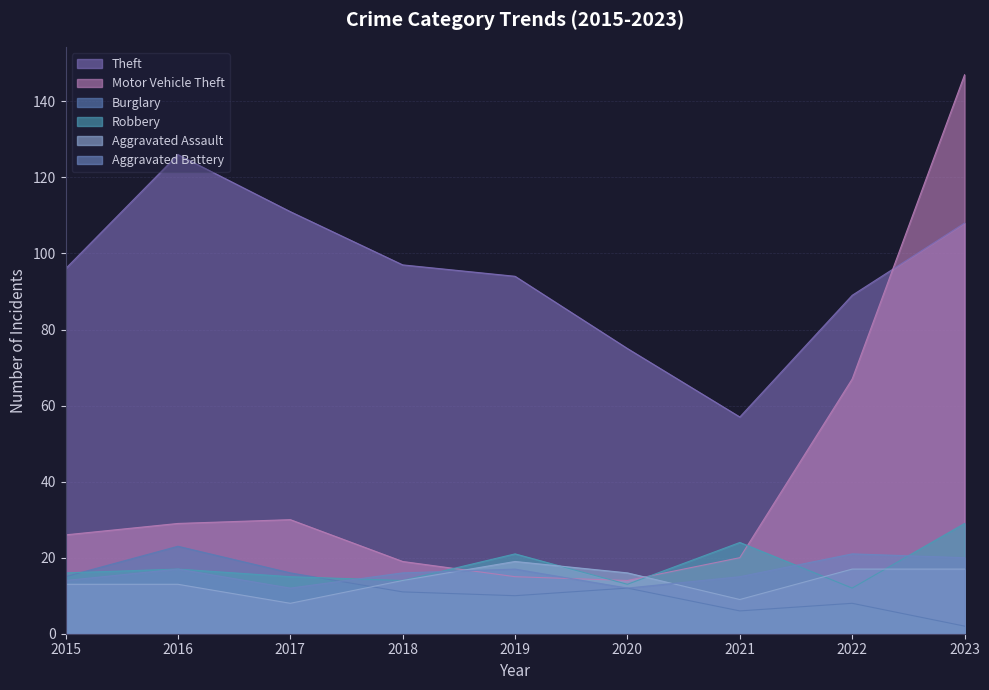

What is the sum of the Theft values at 2021 and 2020?

132